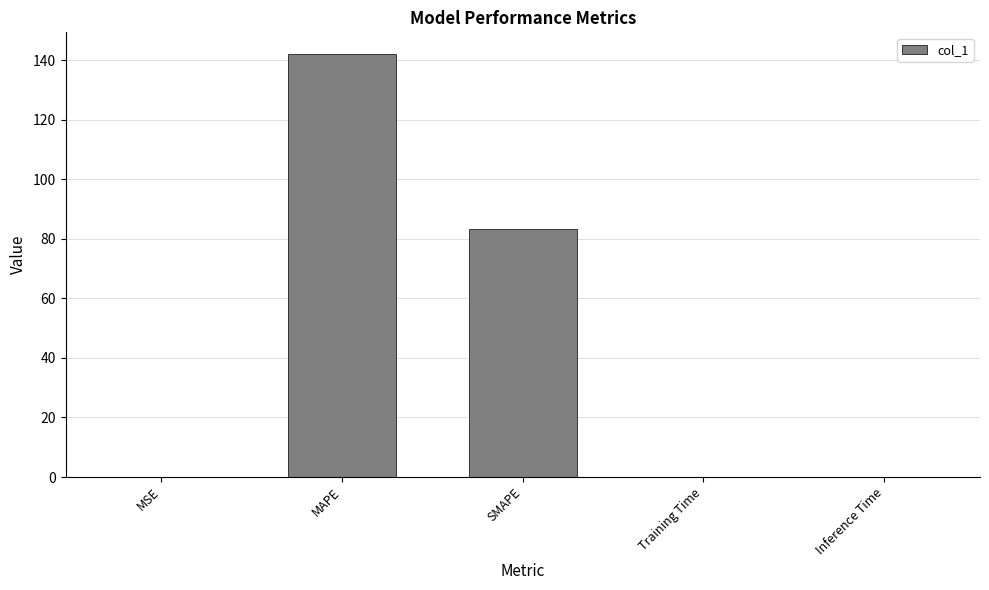

Where is the data nearest to the value 71?

SMAPE